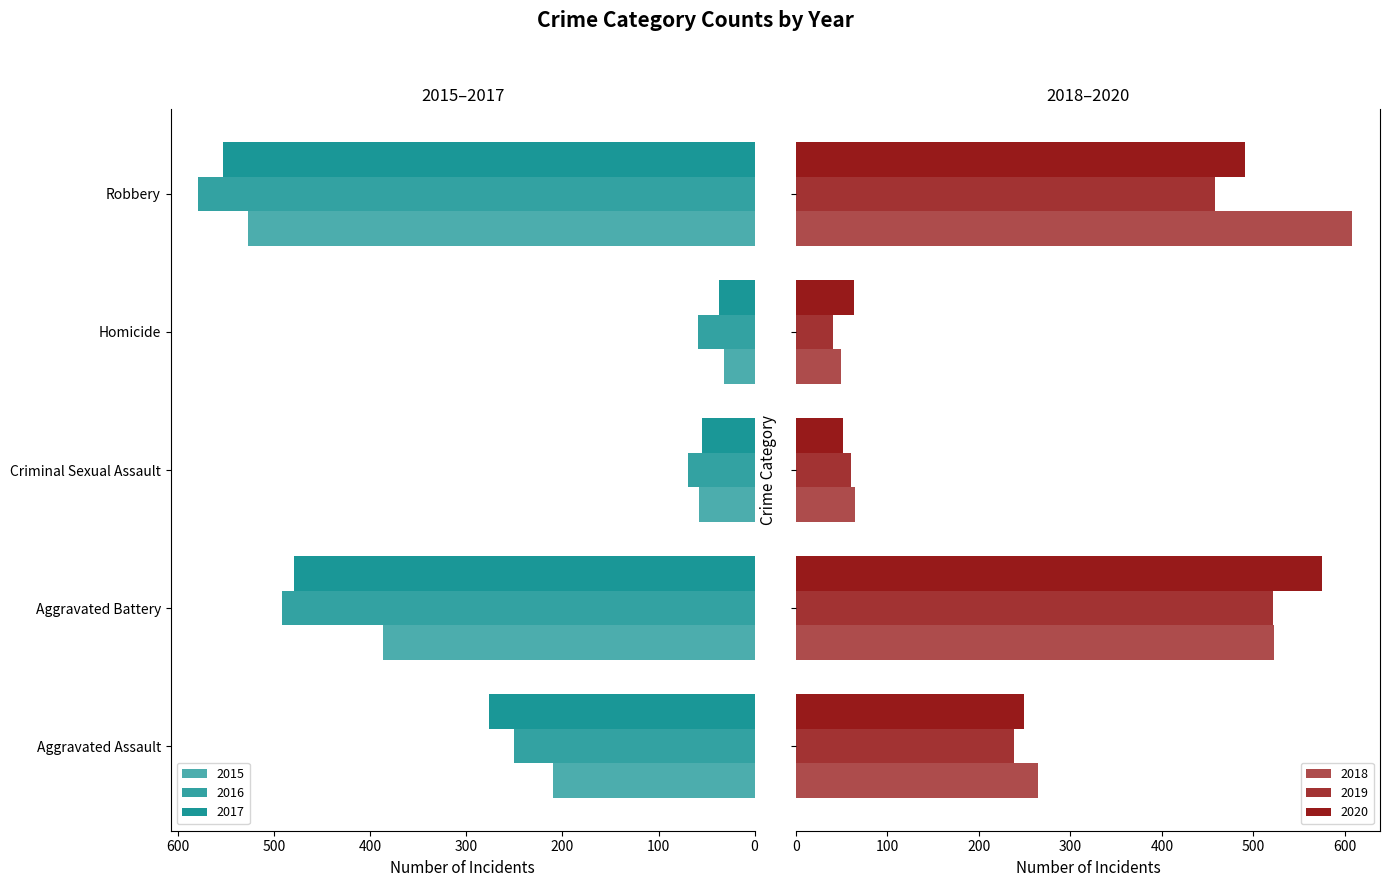

What is the difference between the highest and lowest values at Aggravated Assault?

66